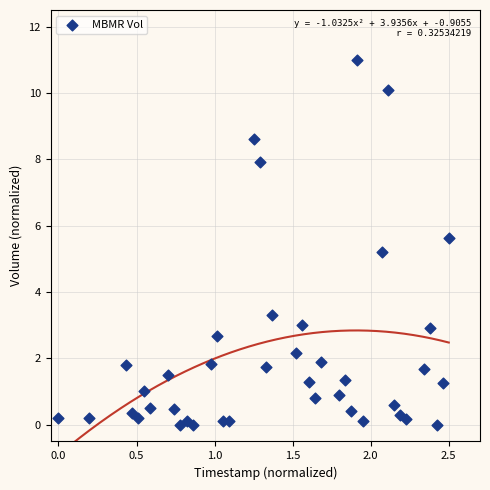

What is the range of Y values (max minus min)?

11.0